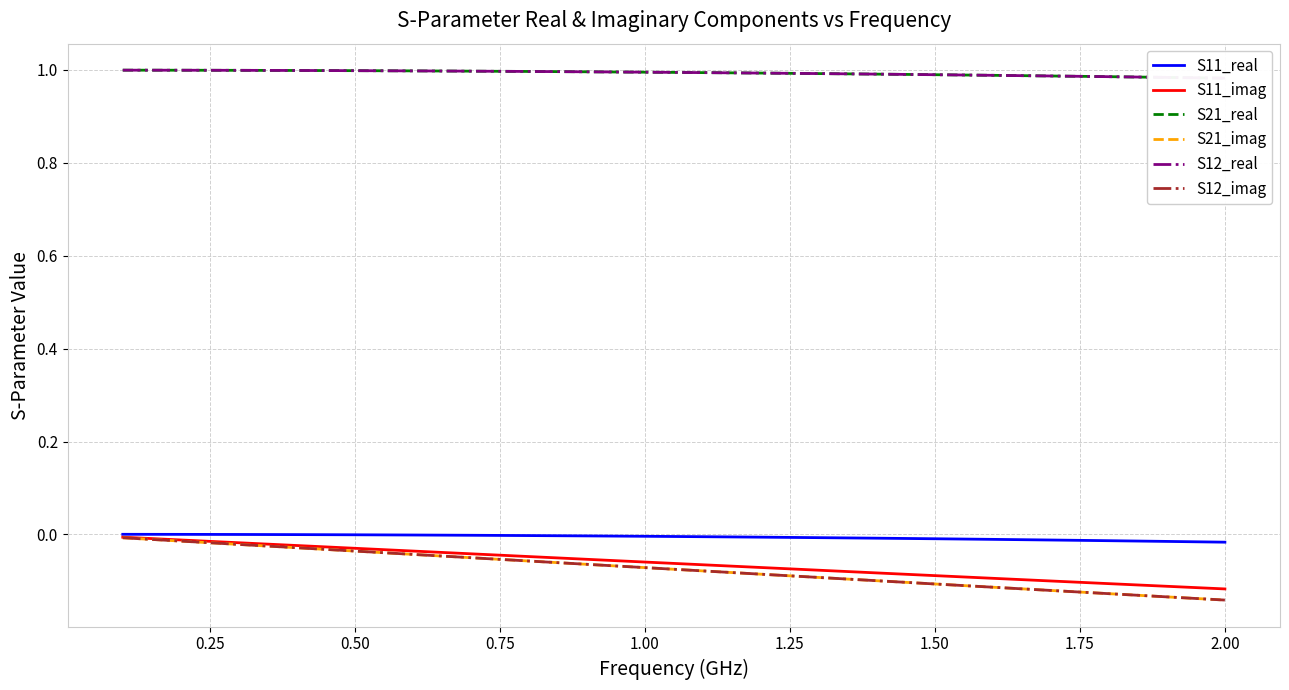

True or false: S21_real and S11_real cross at least once.

False